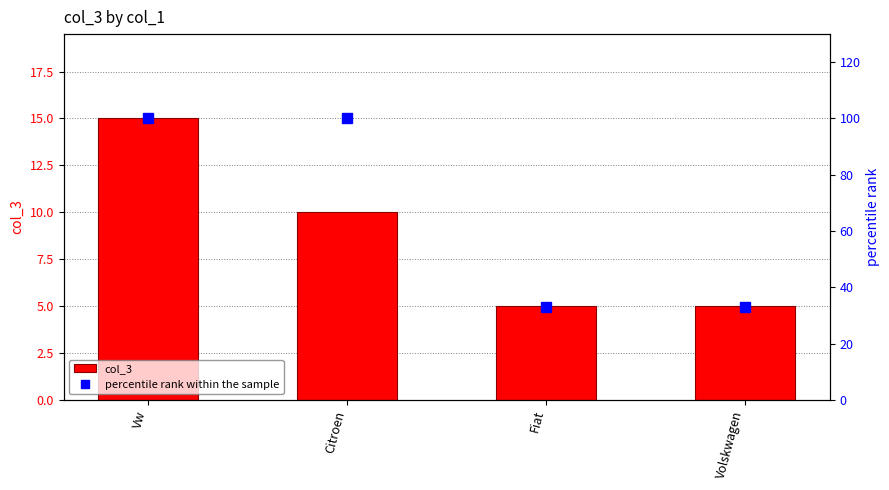

Which series has the largest total across all categories?

percentile rank within the sample